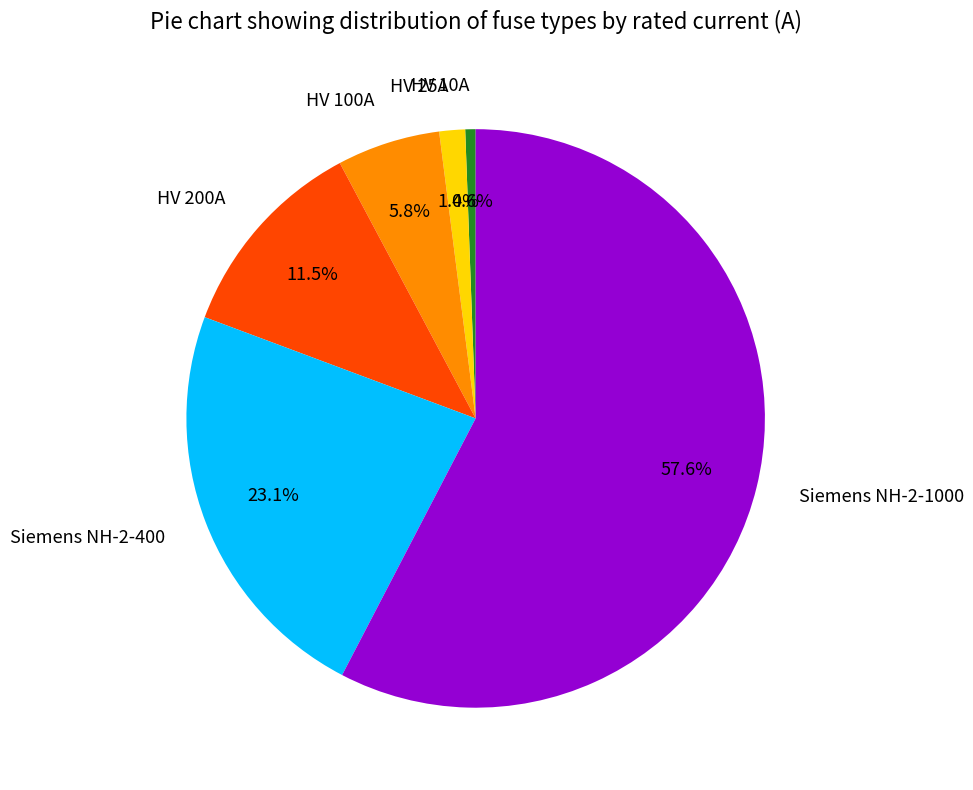

Rank the categories by value from highest to lowest.

Siemens NH-2-1000, Siemens NH-2-400, HV 200A, HV 100A, HV 25A, HV 10A